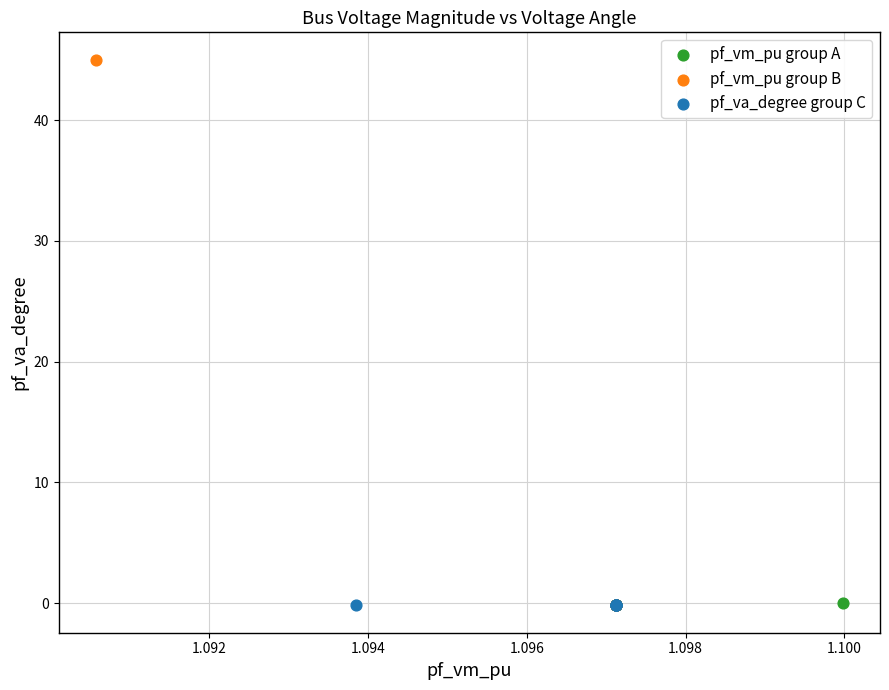

Which series contains the highest Y value?

pf_vm_pu group B